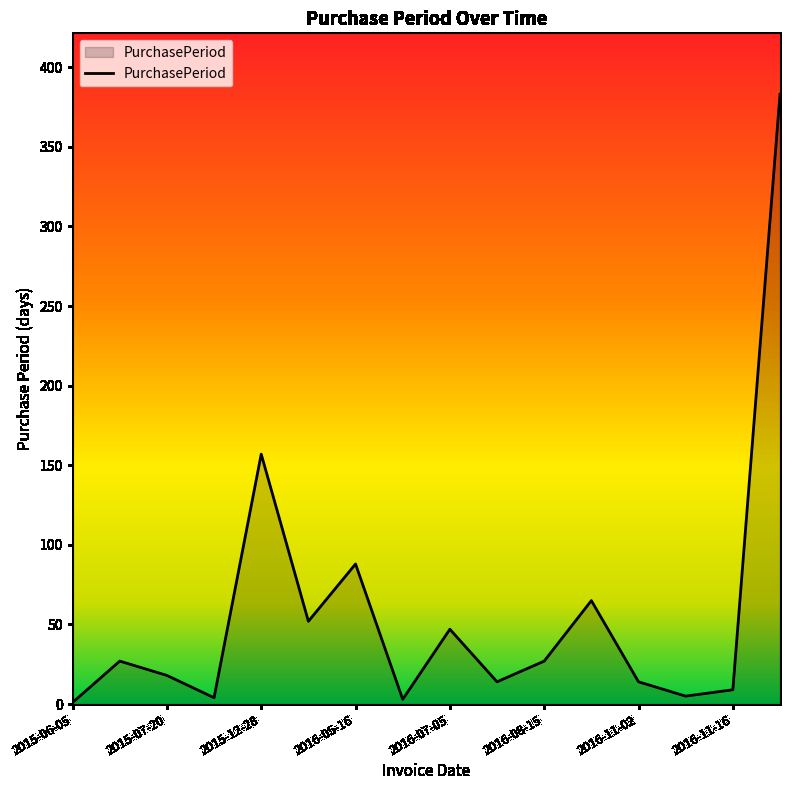

How many values are below 27?

8